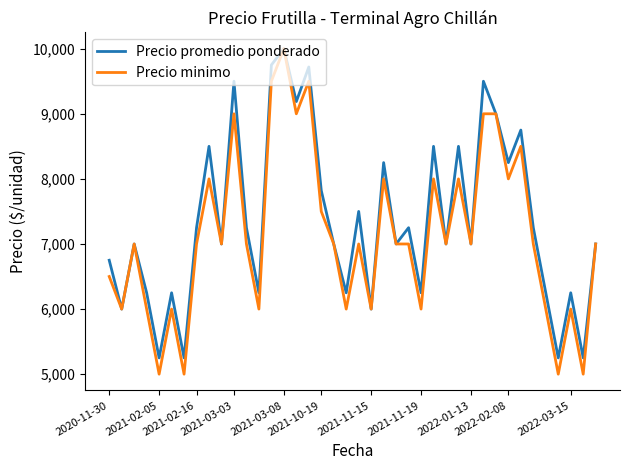

What are all the series names shown in the legend?

Precio promedio ponderado, Precio minimo